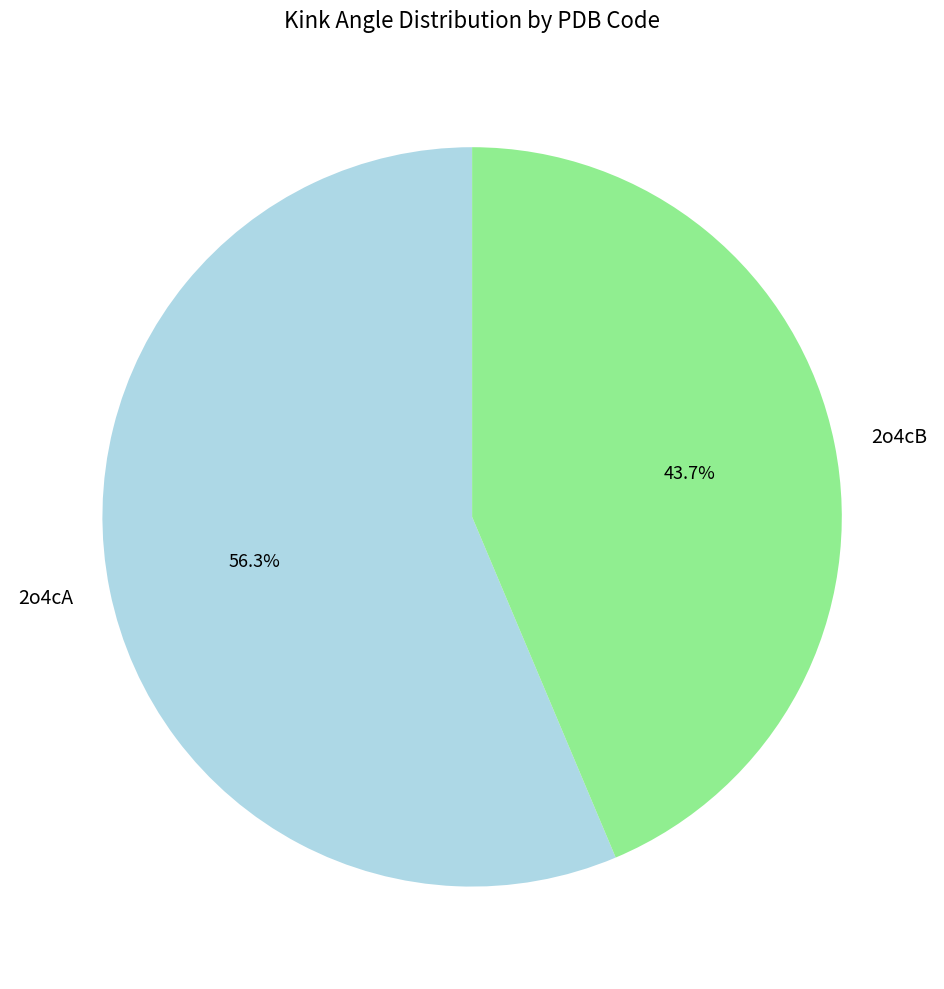

To the nearest percent, what is the difference between the 2o4cB and 2o4cA slice percentages?

13%